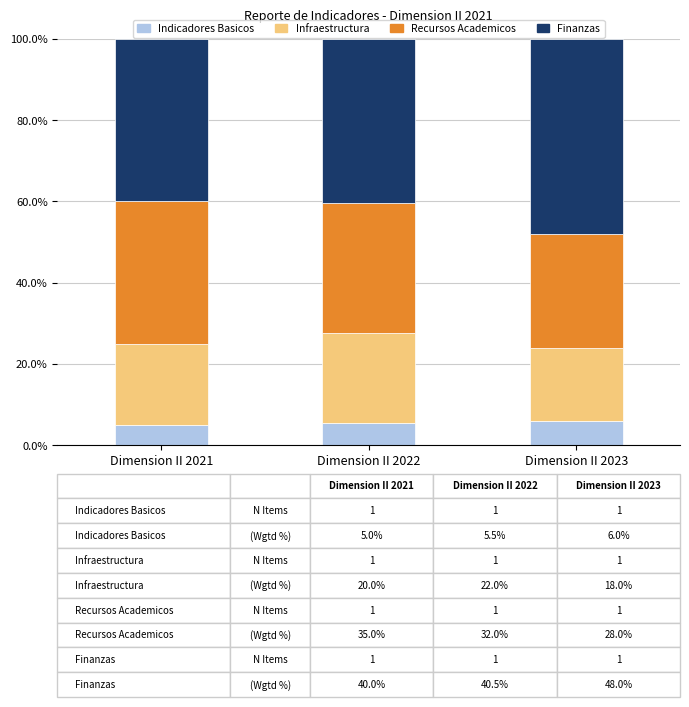

What is the approximate value of Indicadores Basicos at Dimension II 2023?

6.0